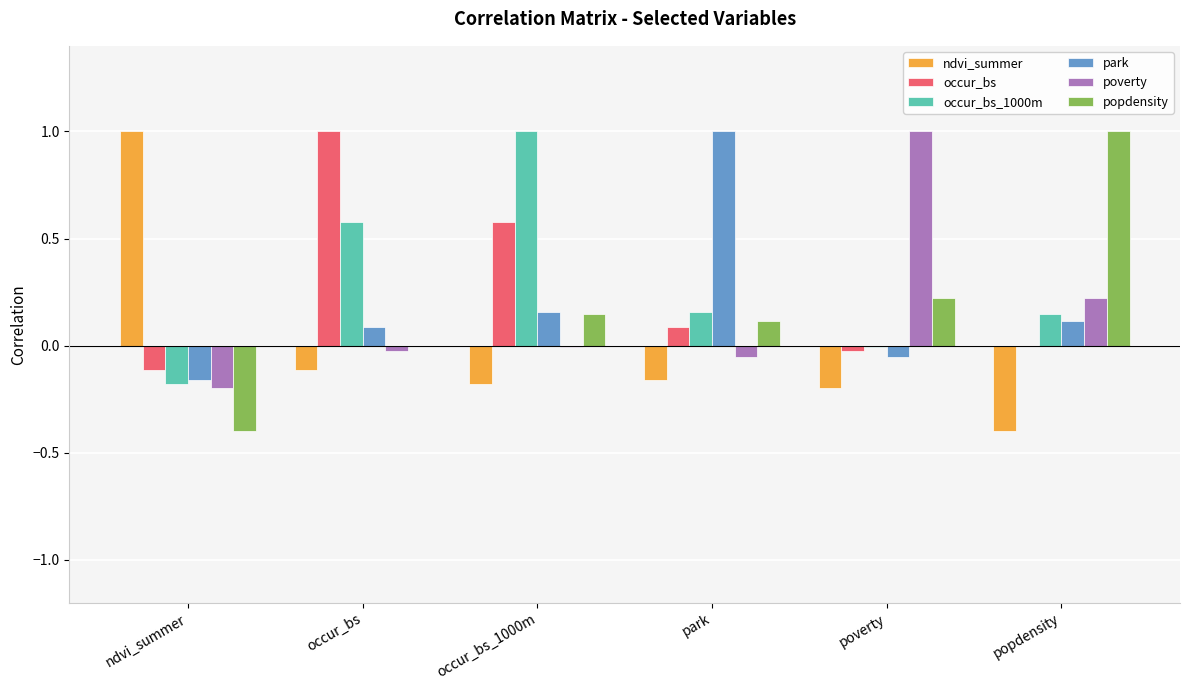

True or false: popdensity has a value of -0.0 at occur_bs.

True